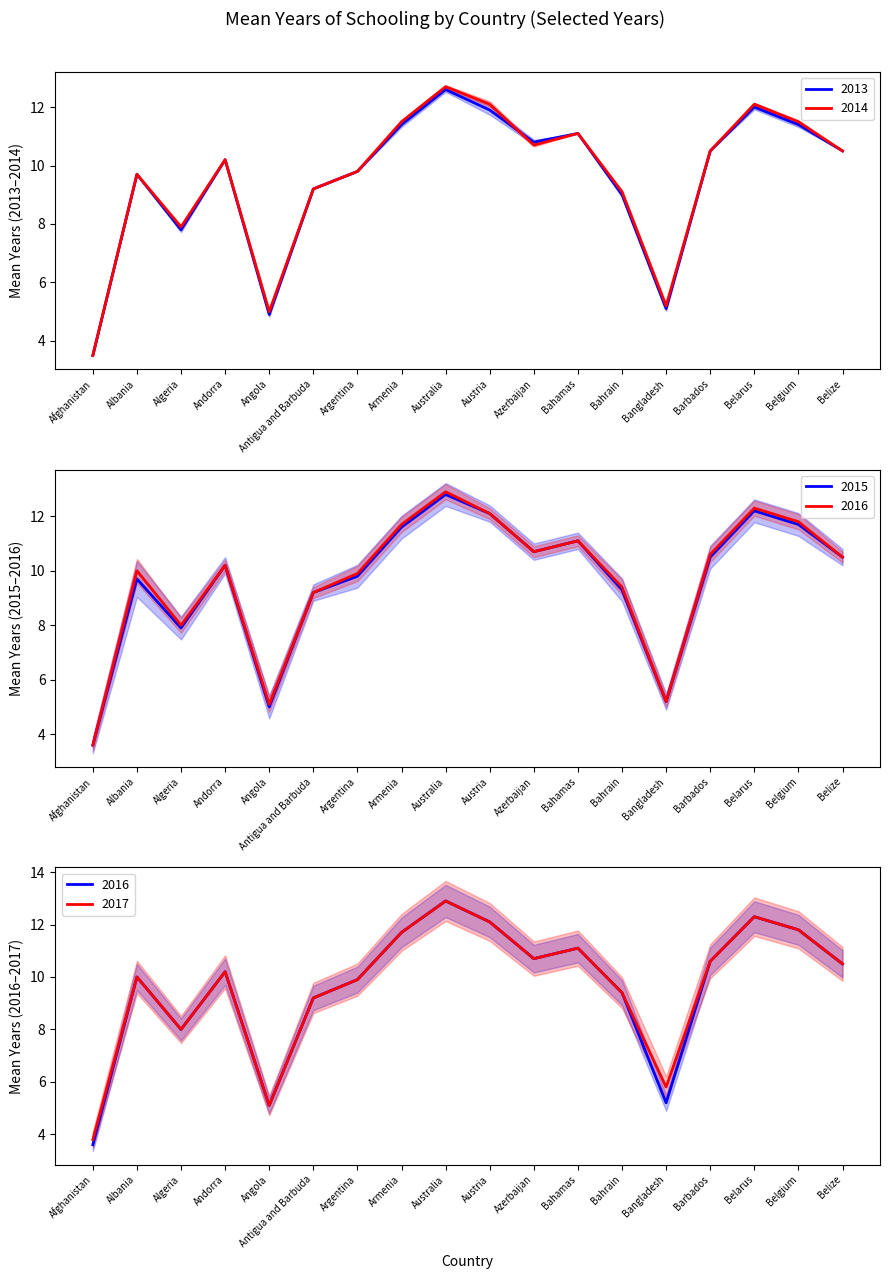

What is the label of the 9th point from the right?

Austria